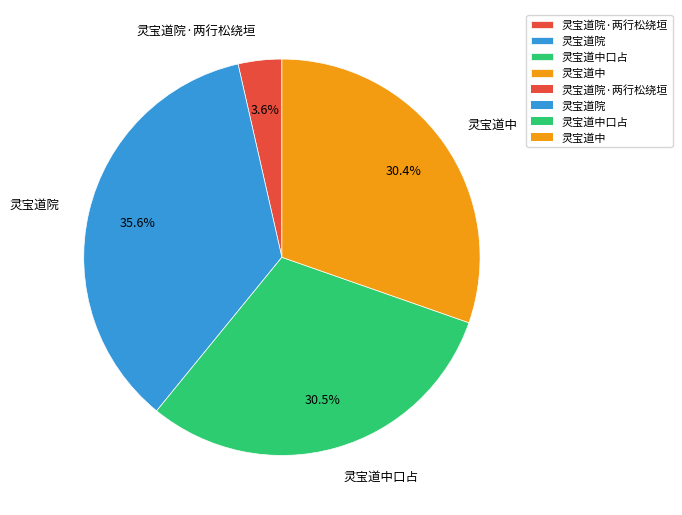

How much of the chart is everything except 灵宝道中口占?

69.5%